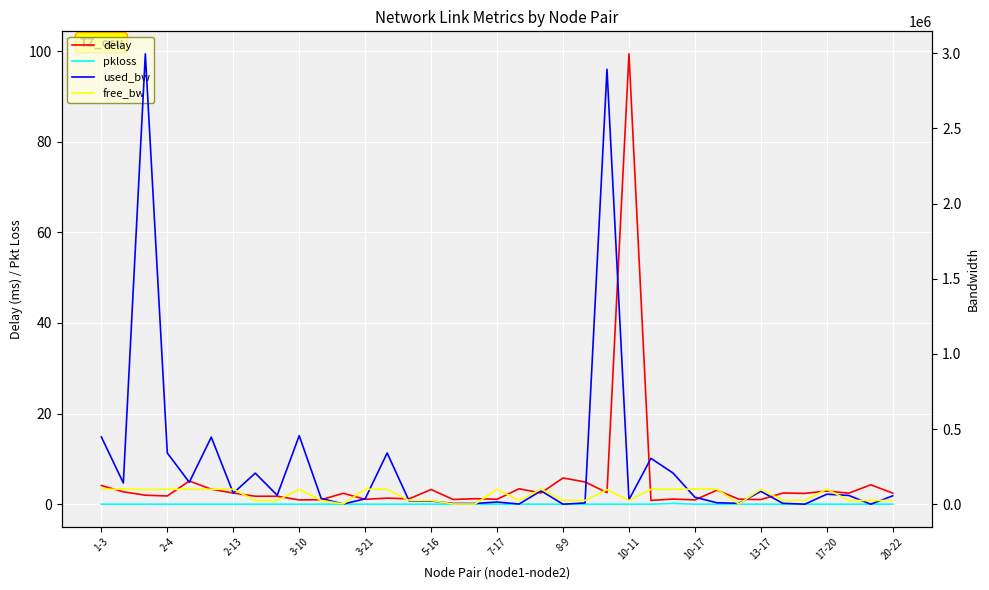

What are all the series names shown in the legend?

delay, pkloss, used_bw, free_bw